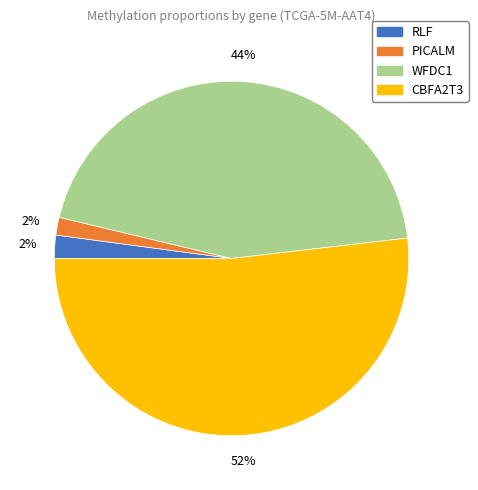

To the nearest percent, what is the difference between the RLF and WFDC1 slice percentages?

42%